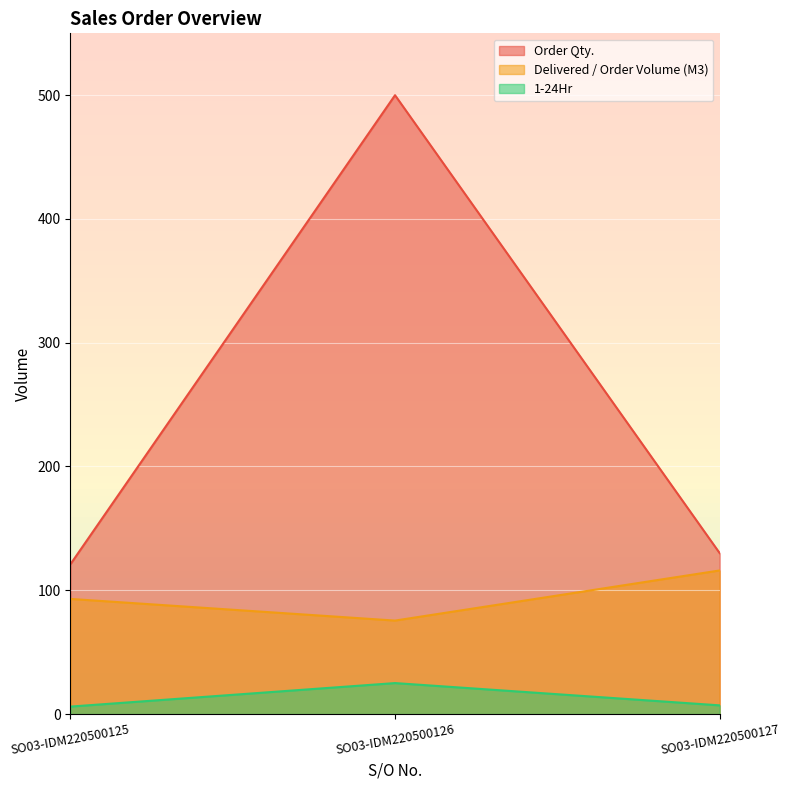

Reading left to right, transcribe all the data shown in this chart.

Order Qty.: SO03-IDM220500125=121.0	SO03-IDM220500126=500.0	SO03-IDM220500127=130.0
Delivered / Order Volume (M3): SO03-IDM220500125=93.0	SO03-IDM220500126=75.5	SO03-IDM220500127=116.0
1-24Hr: SO03-IDM220500125=6.0	SO03-IDM220500126=25.0	SO03-IDM220500127=7.0